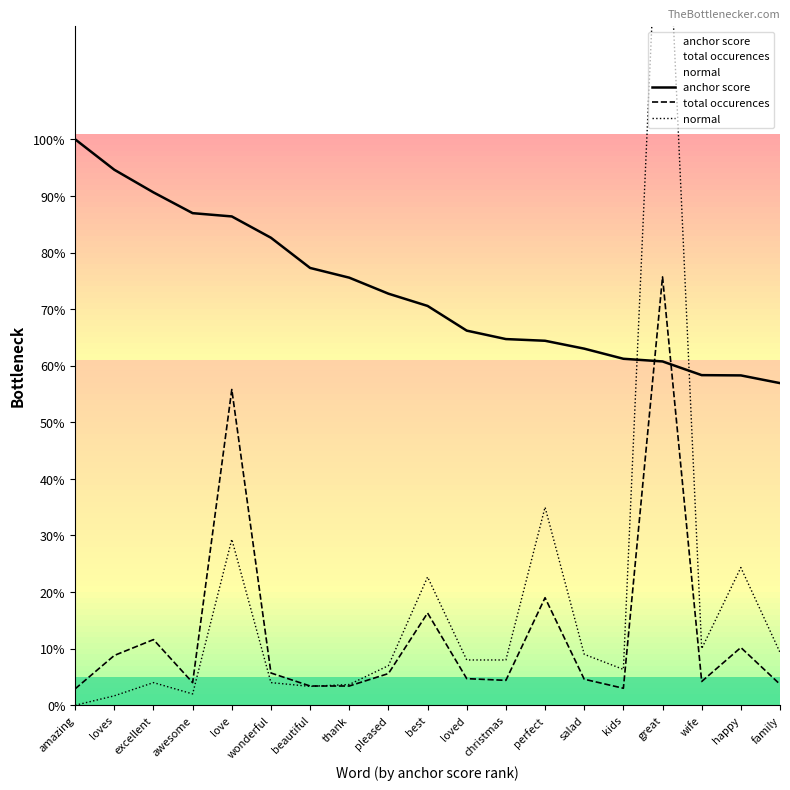

What value does the total occurences series have at family?

3.7